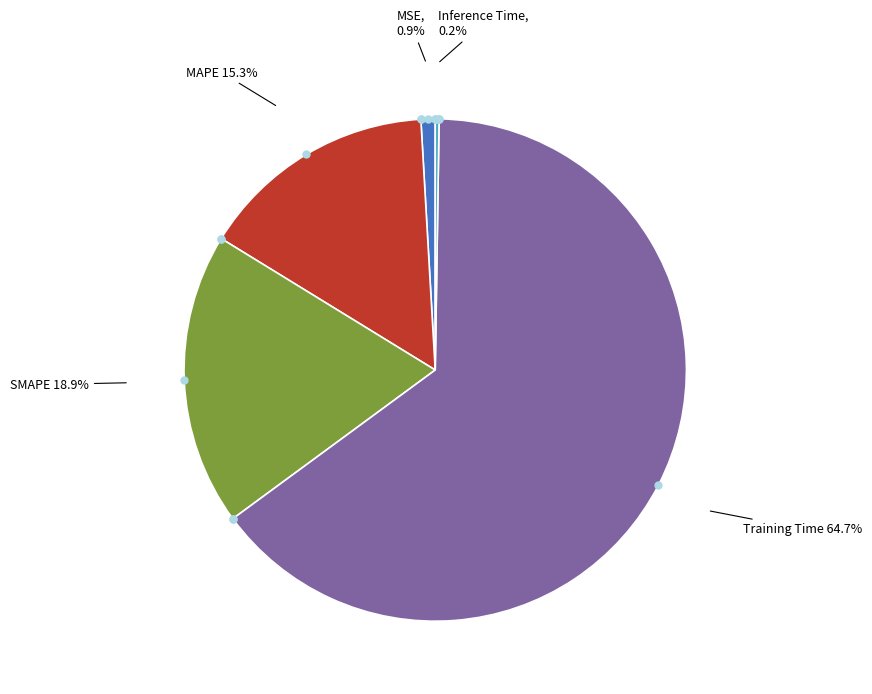

Does Training Time represent more than half of the total?

Yes